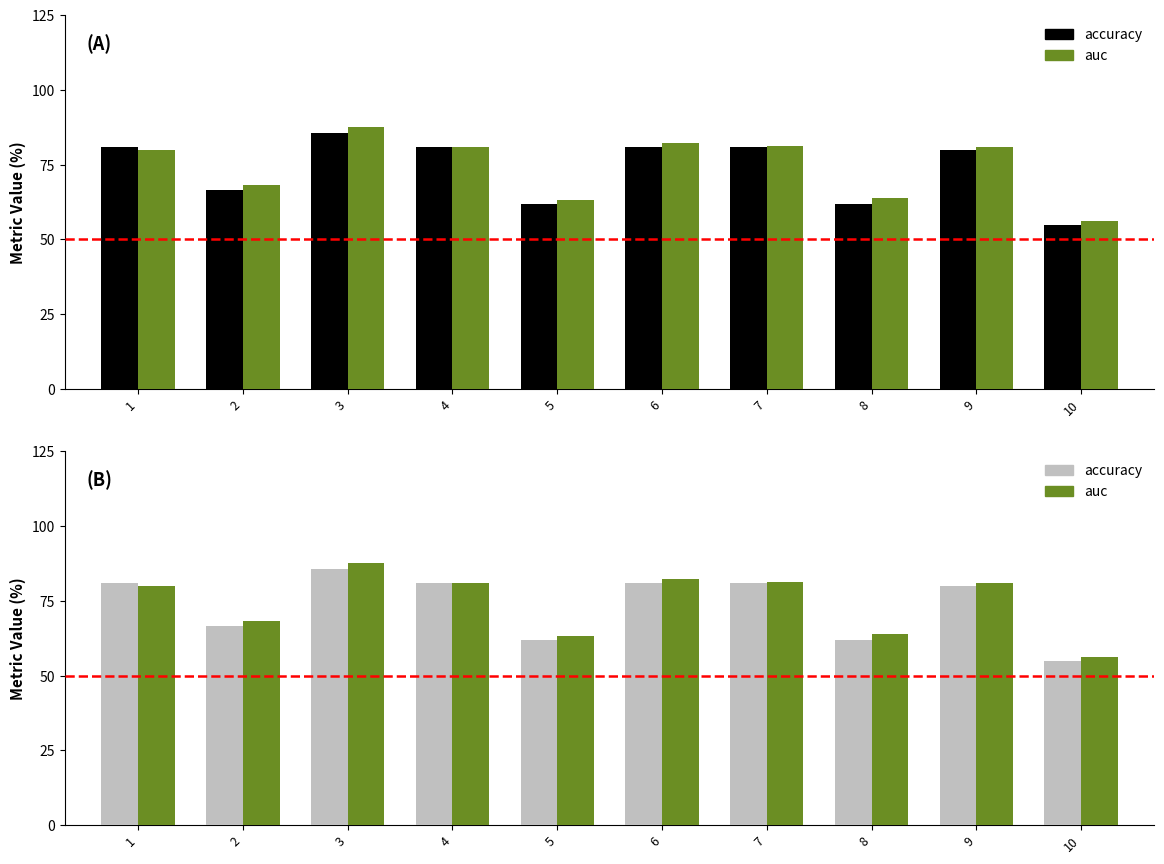

List the labels in order of accuracy value, largest first.

3, 1, 4, 6, 7, 9, 2, 5, 8, 10